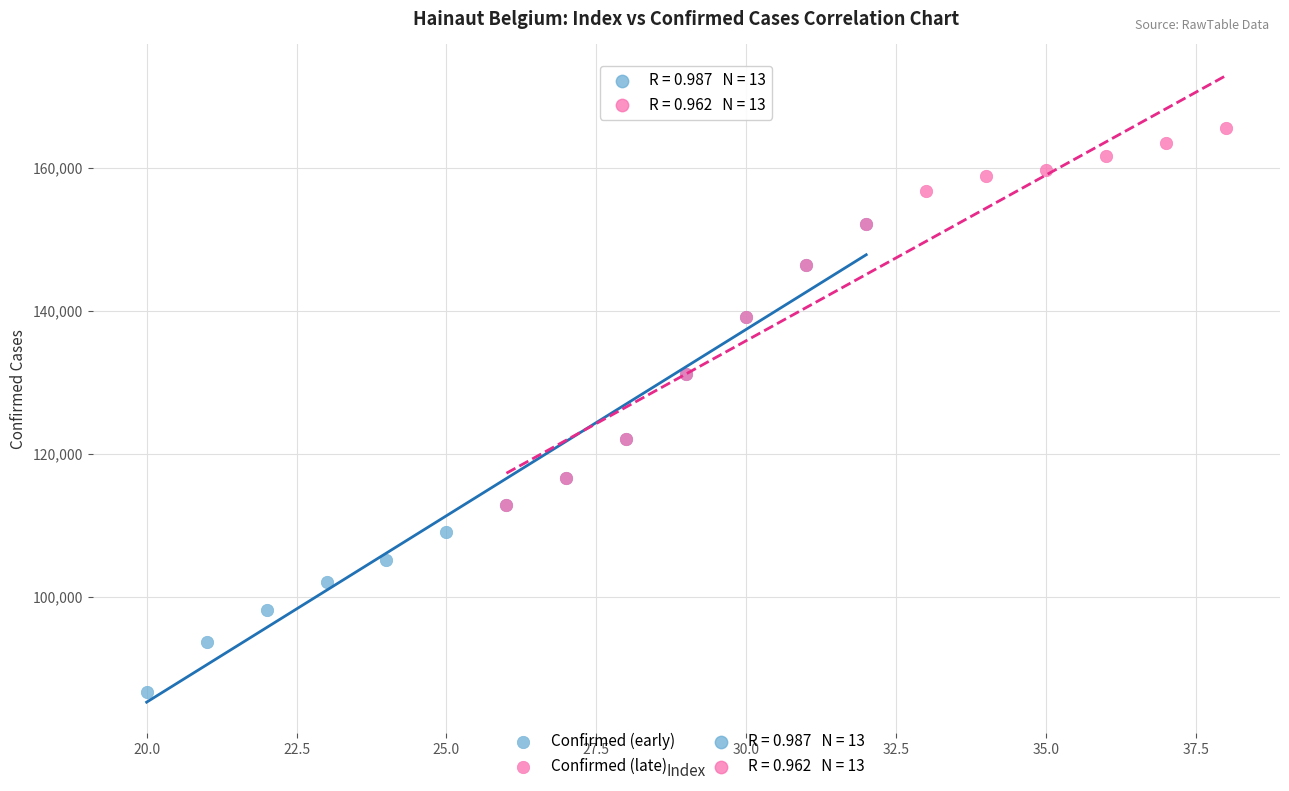

Which series reaches the maximum Y coordinate?

Confirmed (late)